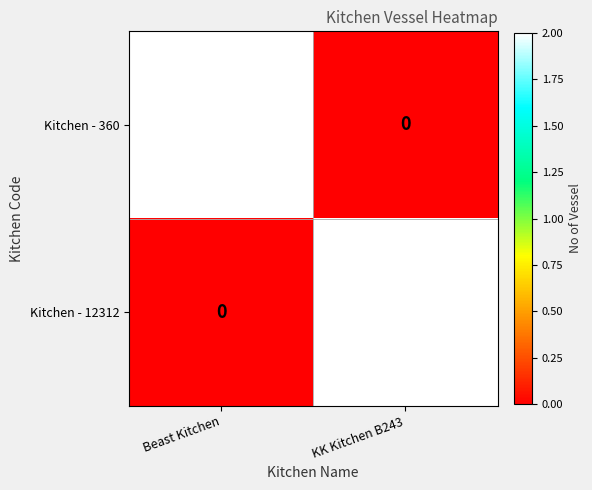

The value of Kitchen - 12312 at KK Kitchen B243 is 2. True or false?

True